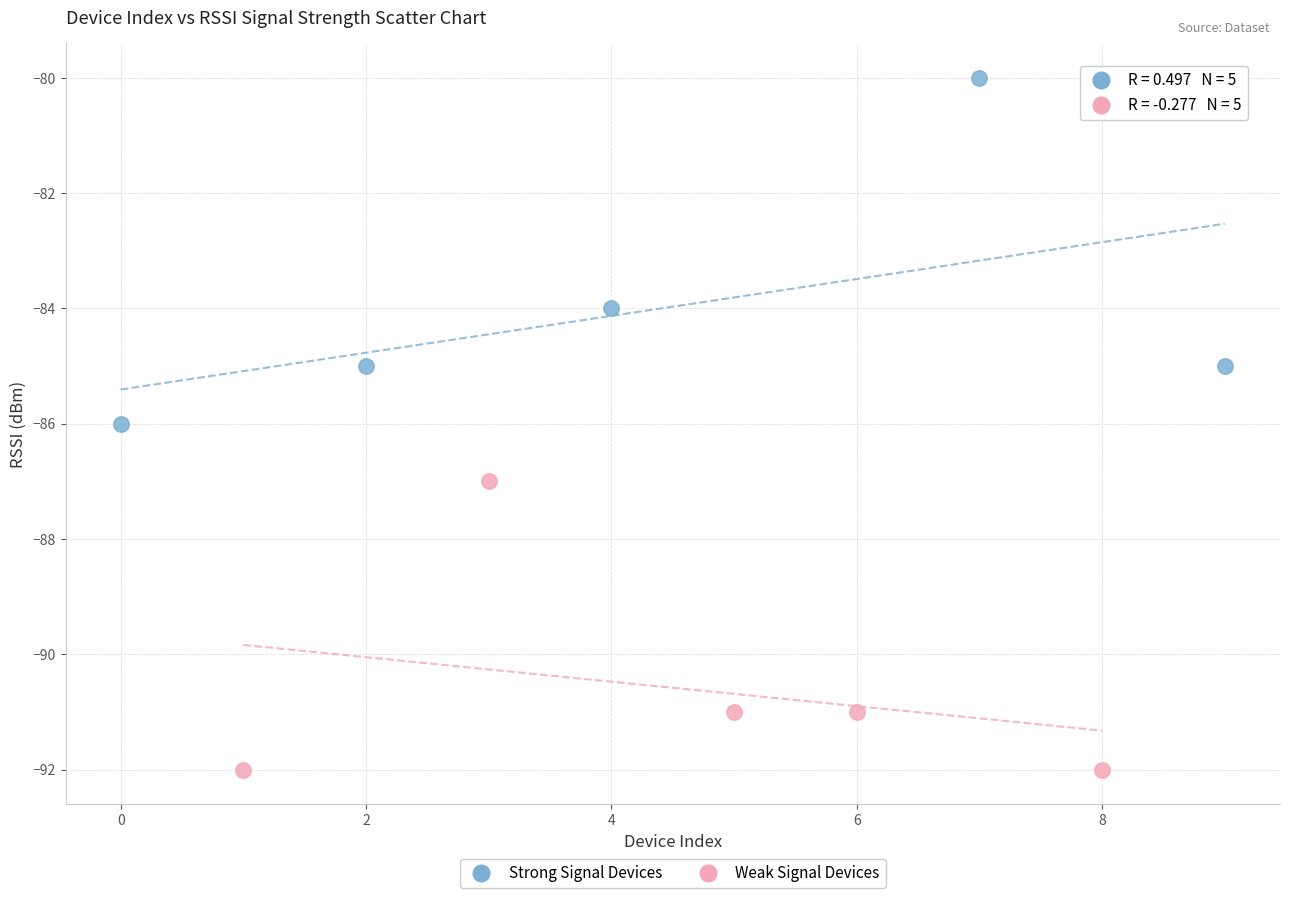

Which series reaches the minimum Y coordinate?

Weak Signal Devices